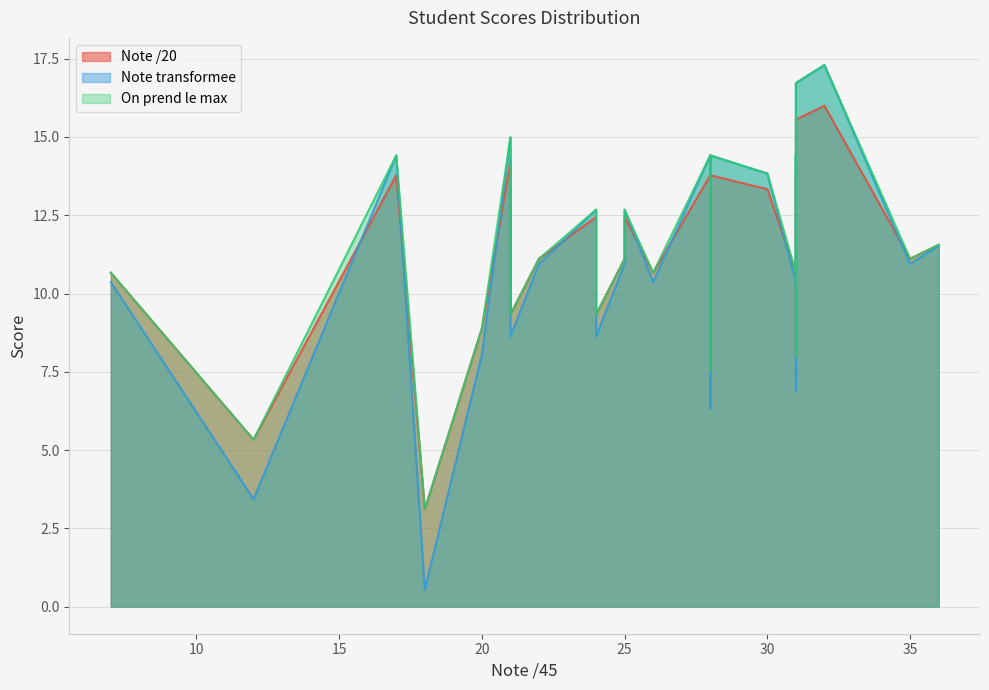

What is the sum of all Note transformee values?

307.0